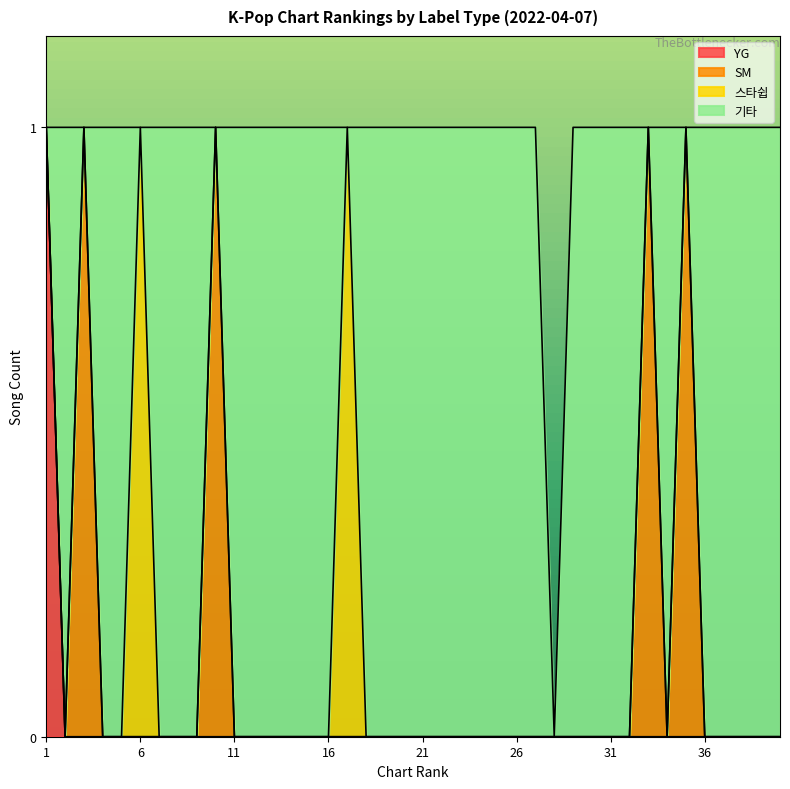

What are all the series names shown in the legend?

YG, SM, 스타쉽, 기타